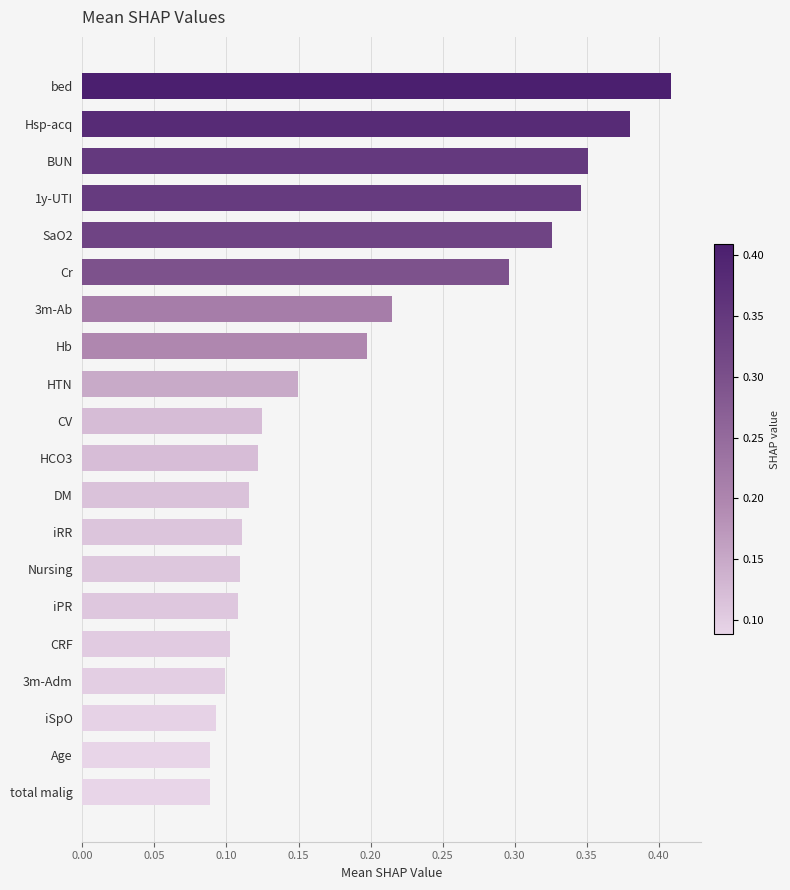

What is the sum of all values?

3.8